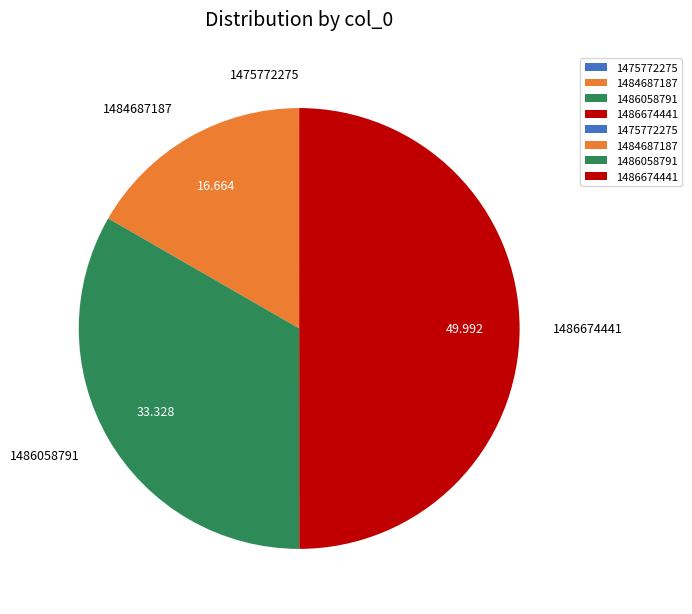

Do 1486674441 and 1486058791 together represent more than half of the pie?

Yes